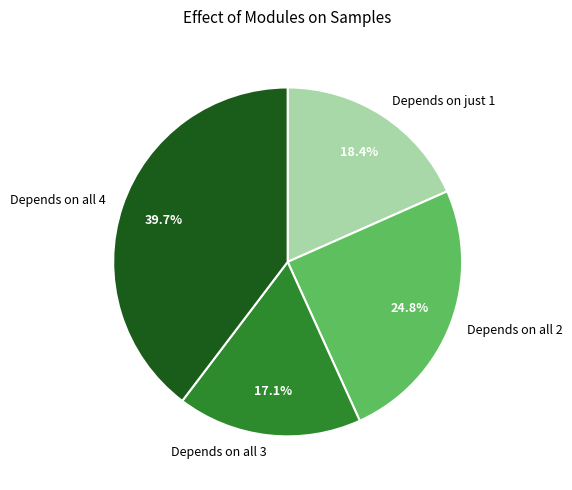

Does any single category account for the majority?

No